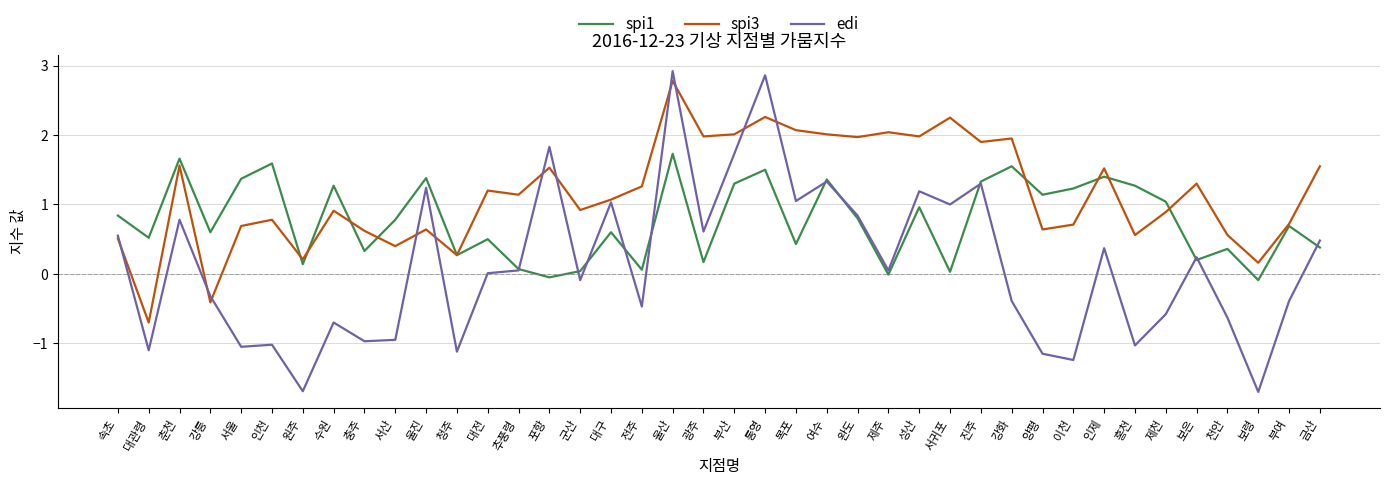

What position from the left is 이천?

32